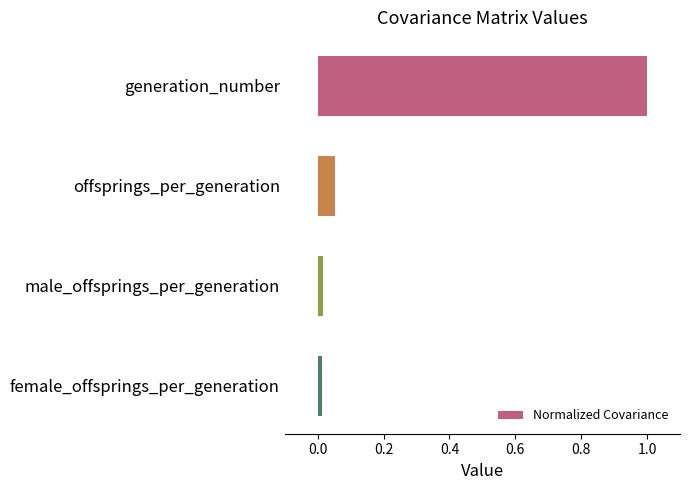

What is the sum of all values?

1.1